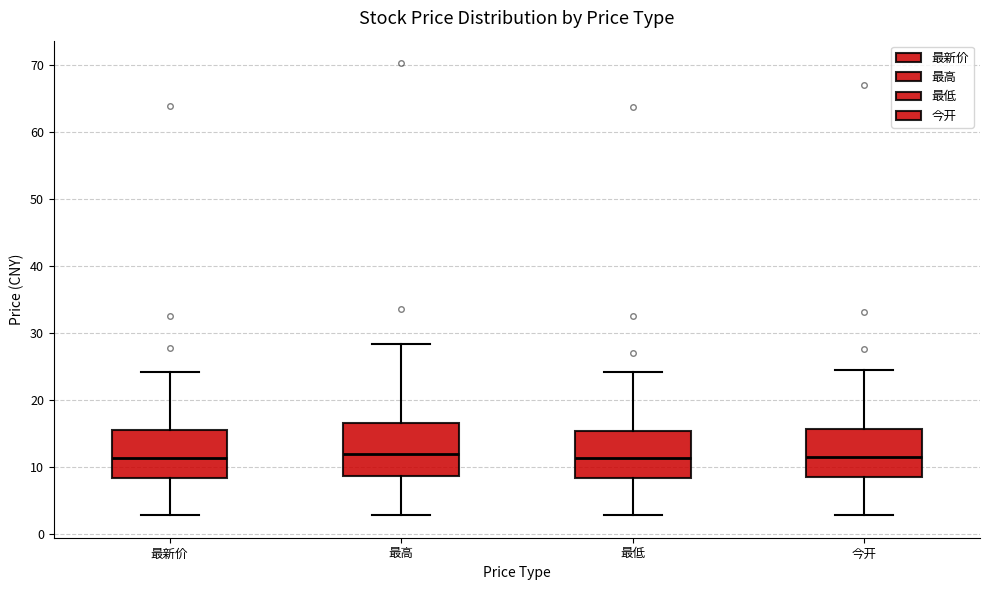

Reading left to right, transcribe this box plot: for each box, give where its median line is, the range the box spans, and where its two whiskers end, as read against the y-axis. The values are not printed on the chart, so give them approximately, as read against the axis.

最新价: median 11, box 8 to 16, whiskers 3 to 24
最高: median 12, box 9 to 17, whiskers 3 to 28
最低: median 11, box 8 to 15, whiskers 3 to 24
今开: median 11, box 8 to 16, whiskers 3 to 24